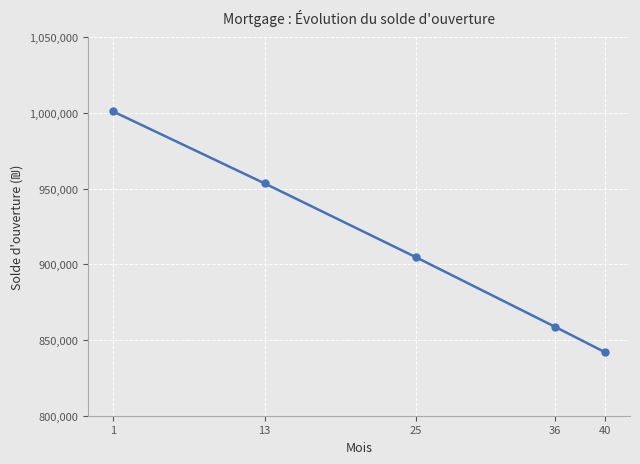

Reading left to right, transcribe all the data shown in this chart.

1=1001000.0	13=953485.4	25=904678.5	36=858782.8	40=841815.4